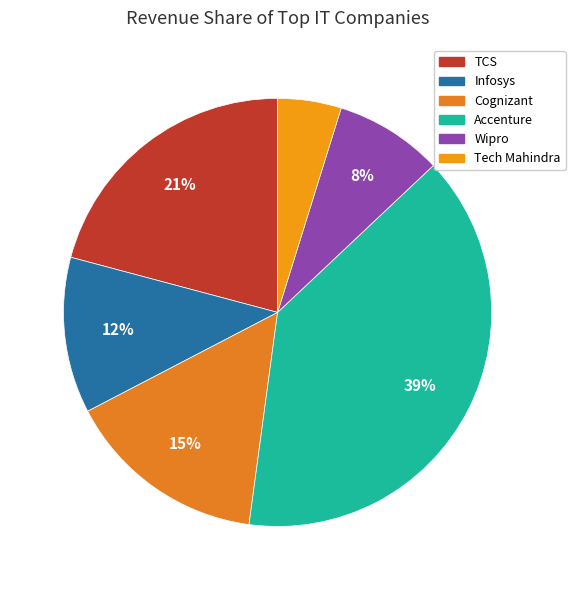

Is TCS the majority of the pie?

No